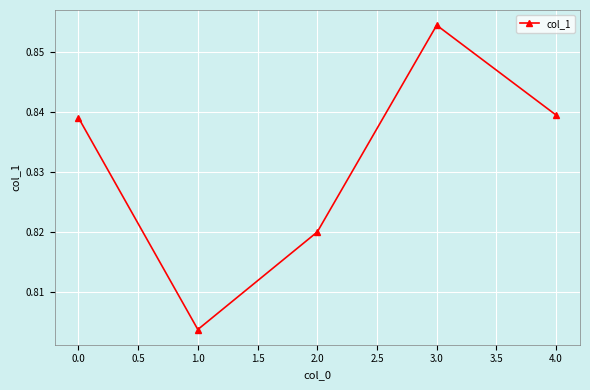

What is the label of the 2nd point from the right?

3.0